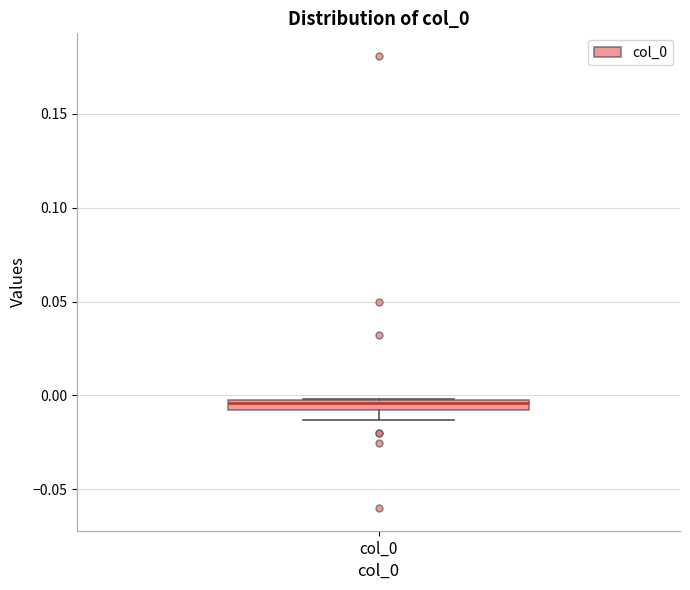

Where is the upper edge of the box for col_0 on the y-axis? The values are not printed on the chart, so give them approximately, as read against the axis.

0.000